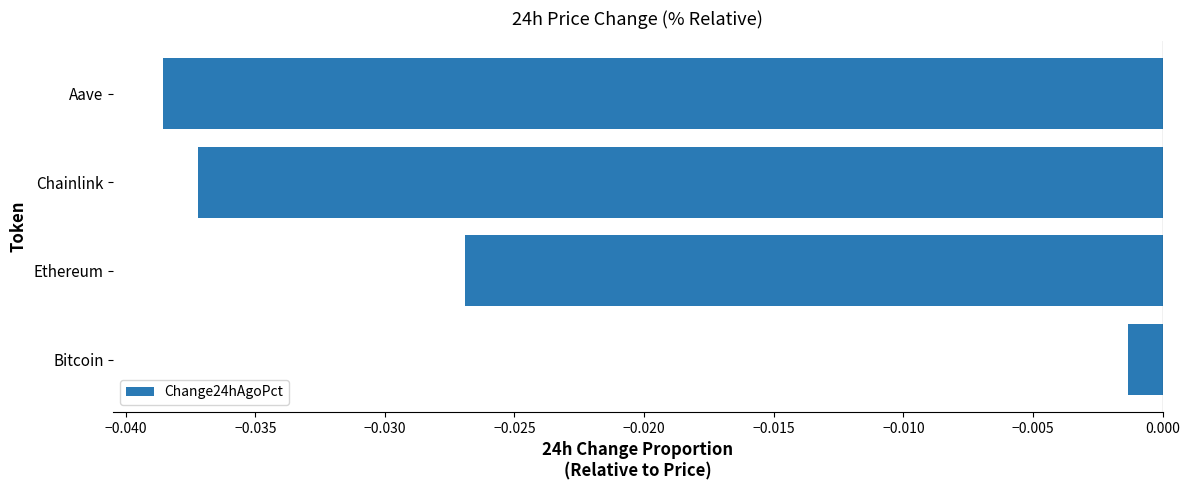

Which has a higher value, Chainlink or Ethereum?

Ethereum